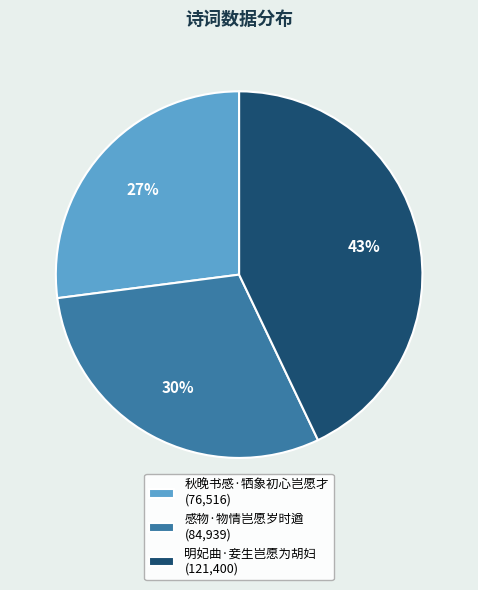

Combined, do 秋晚书感·牺象初心岂愿才 (76,516) and 感物·物情岂愿岁时遒 (84,939) account for over 50%?

Yes